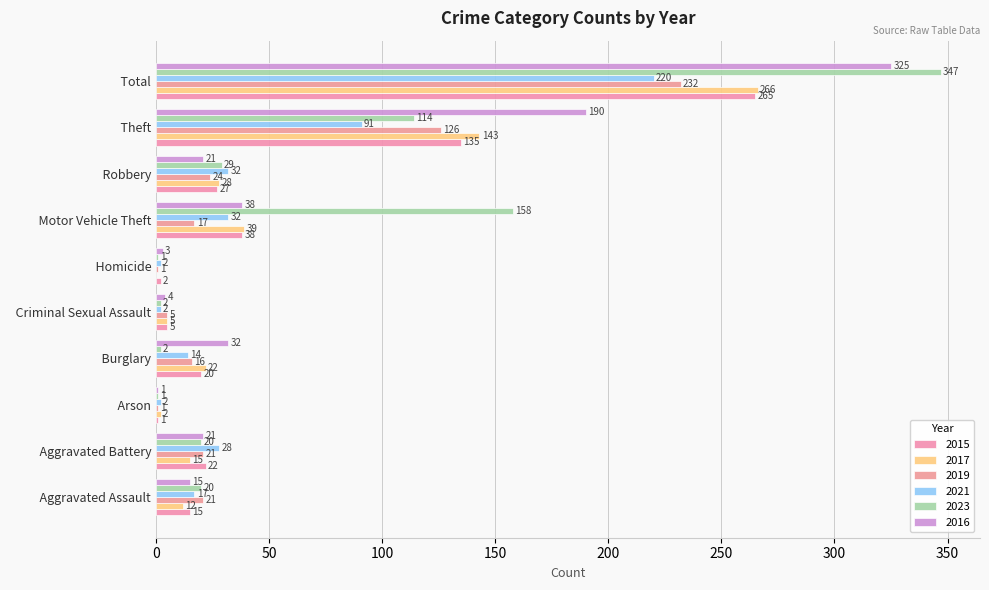

Count the number of categories in the chart.

10